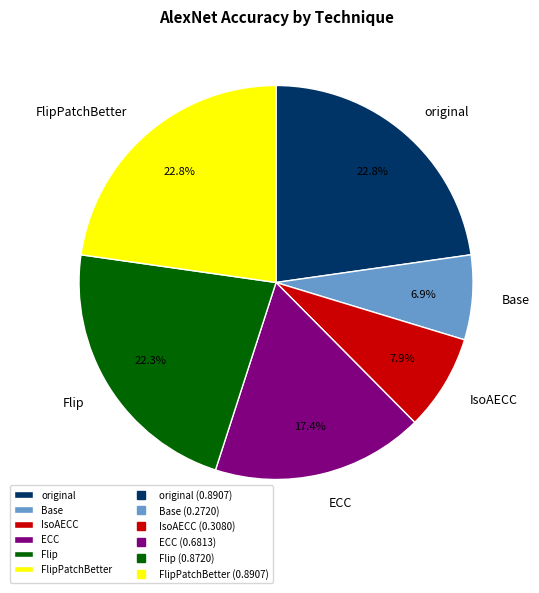

Is original the majority of the pie?

No